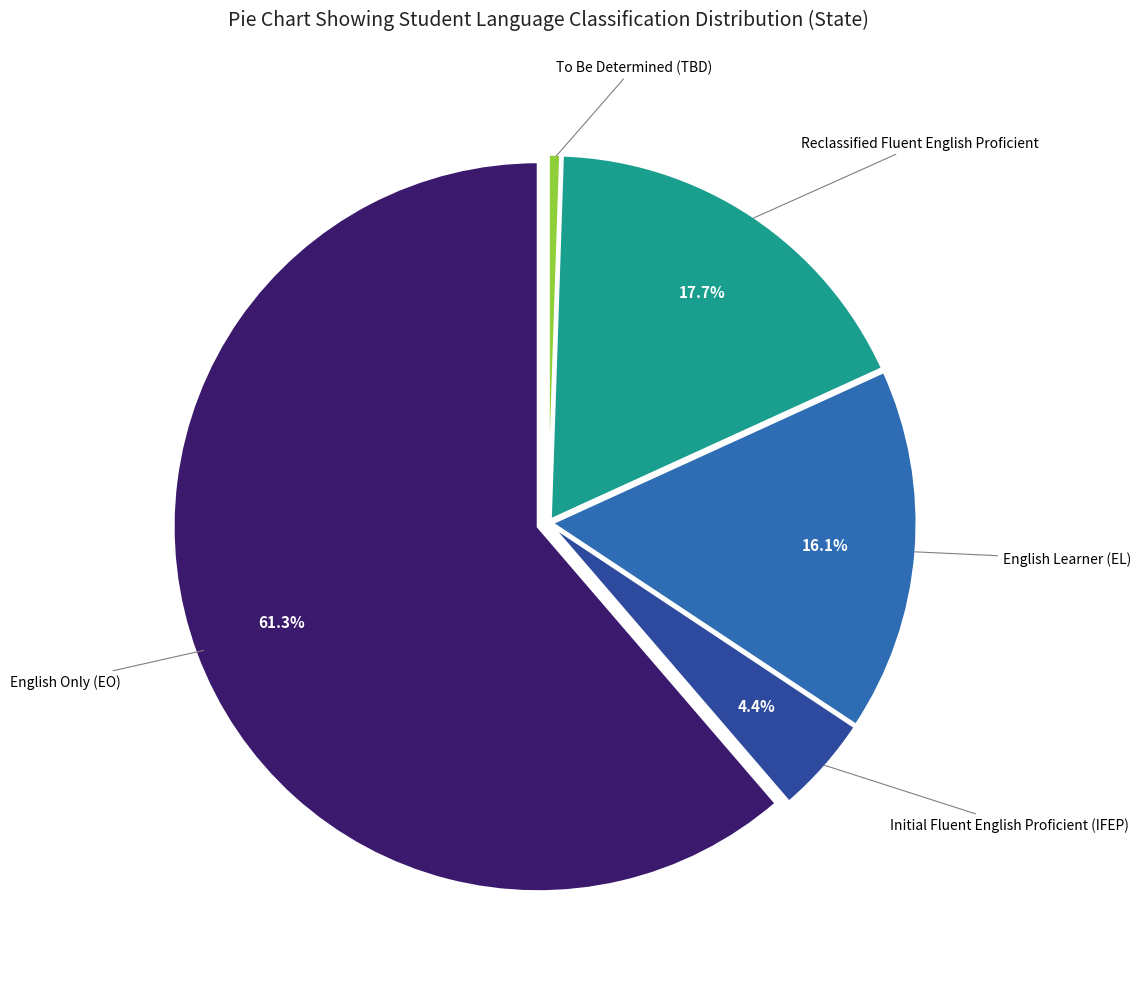

Is there any slice that represents more than half of the pie?

Yes